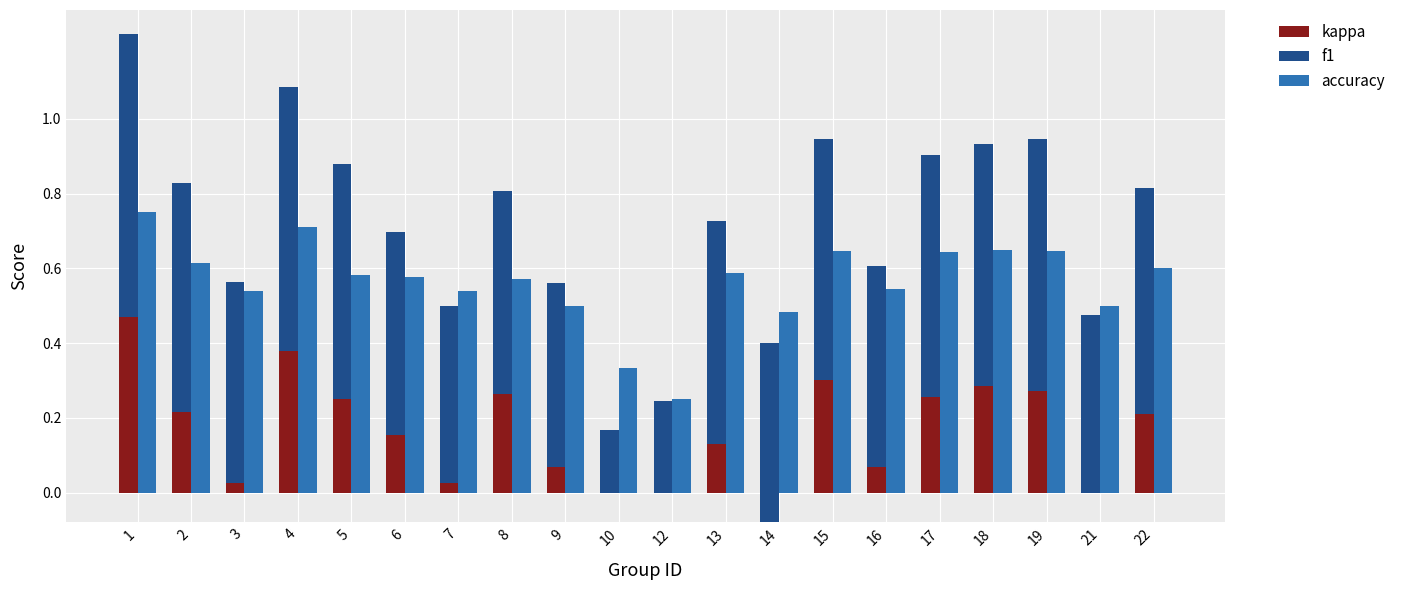

How many series are shown in this chart?

3